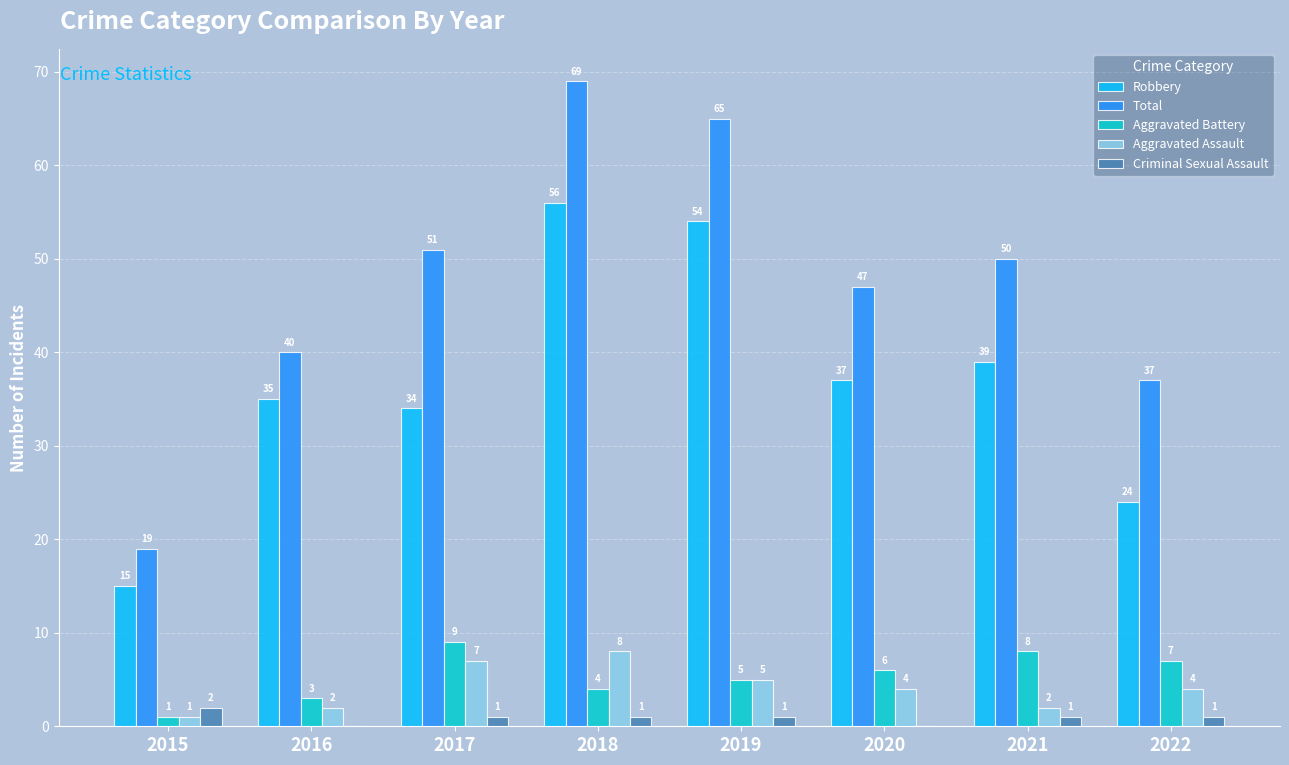

Which series has the largest total across all categories?

Total